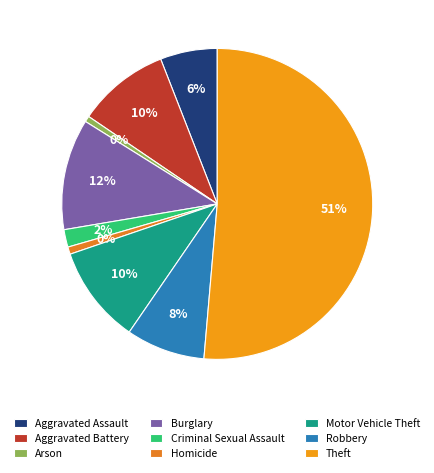

To the nearest percent, what portion does Arson represent?

1%